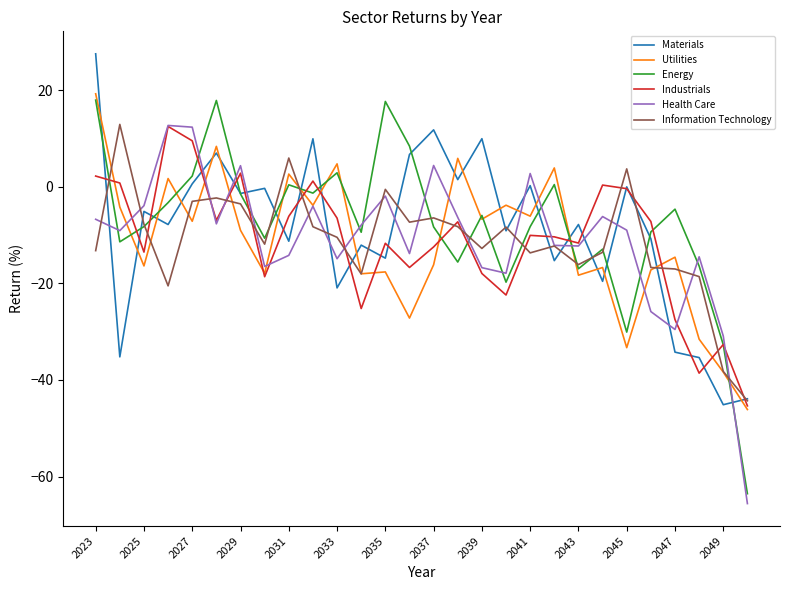

After their last crossing, which series has the higher values: Utilities or Materials?

Materials